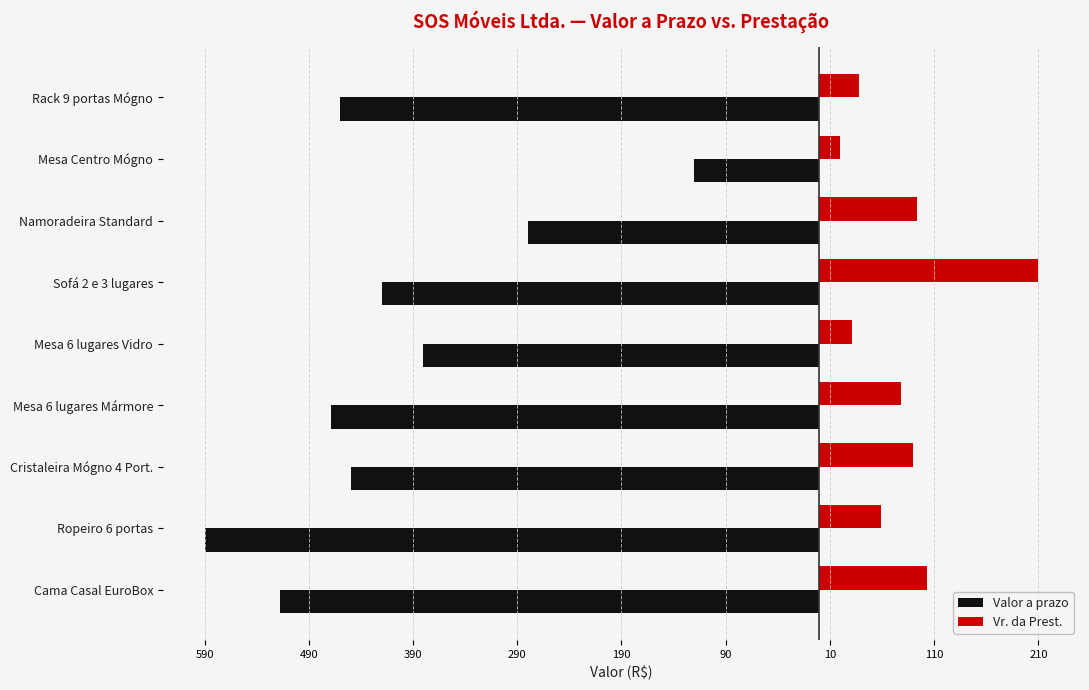

What are all the series names shown in the legend?

Valor a prazo, Vr. da Prest.